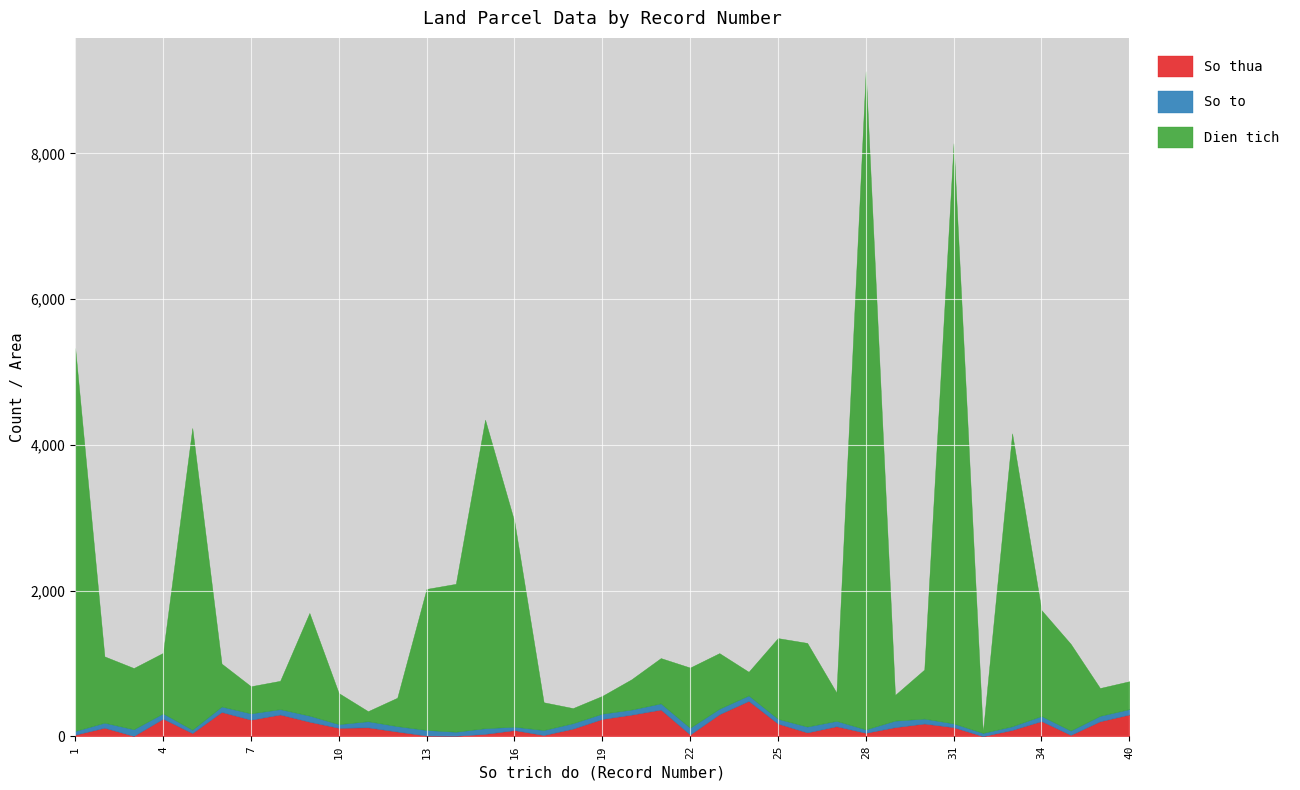

Between 1 and 12, which series saw the biggest shift?

Dien tich